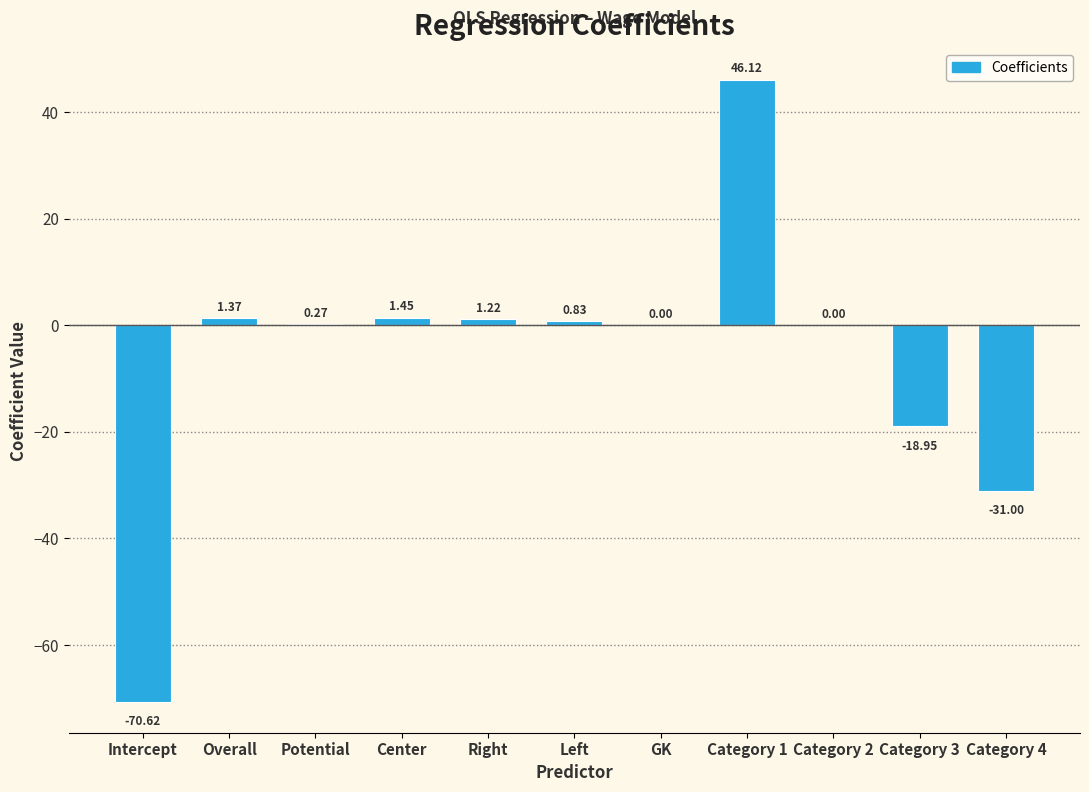

What is the change in value from Right to Category 3?

-20.2